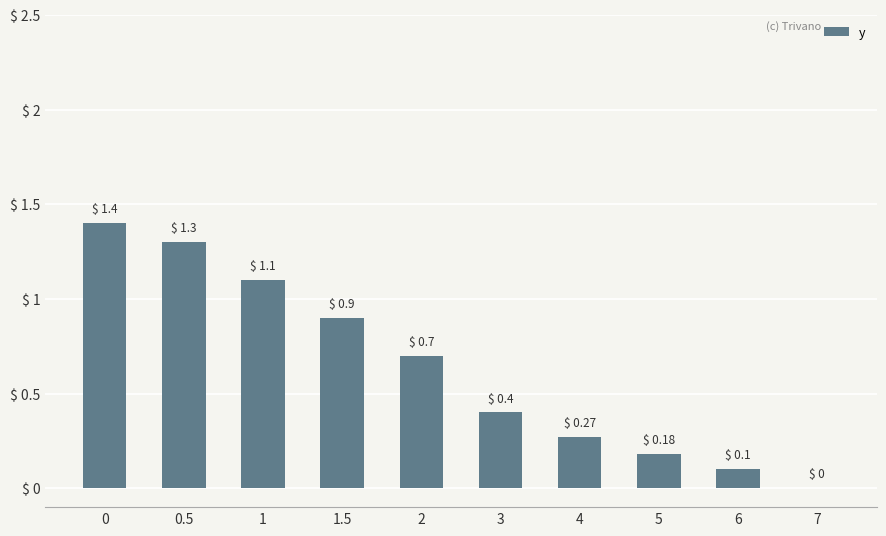

Which has a higher value, 1 or 2?

1